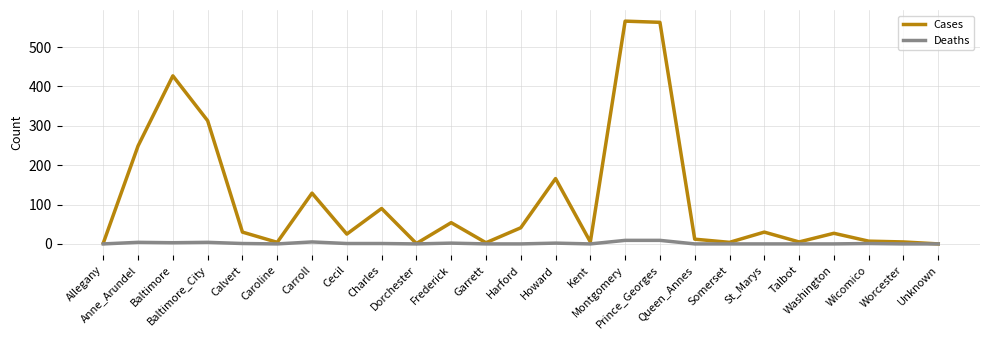

In Cases, how many points are higher than both neighbors (excluding endpoints)?

8